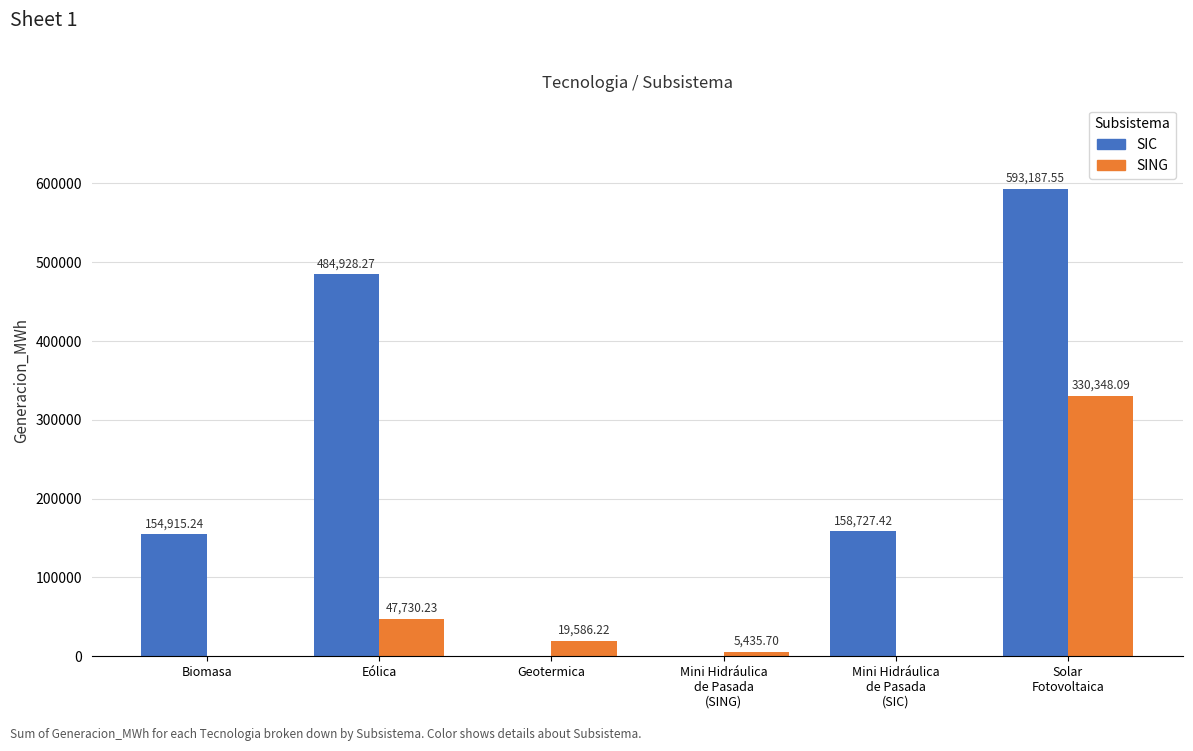

True or false: SING has a value of 47730.2 at Eólica.

True